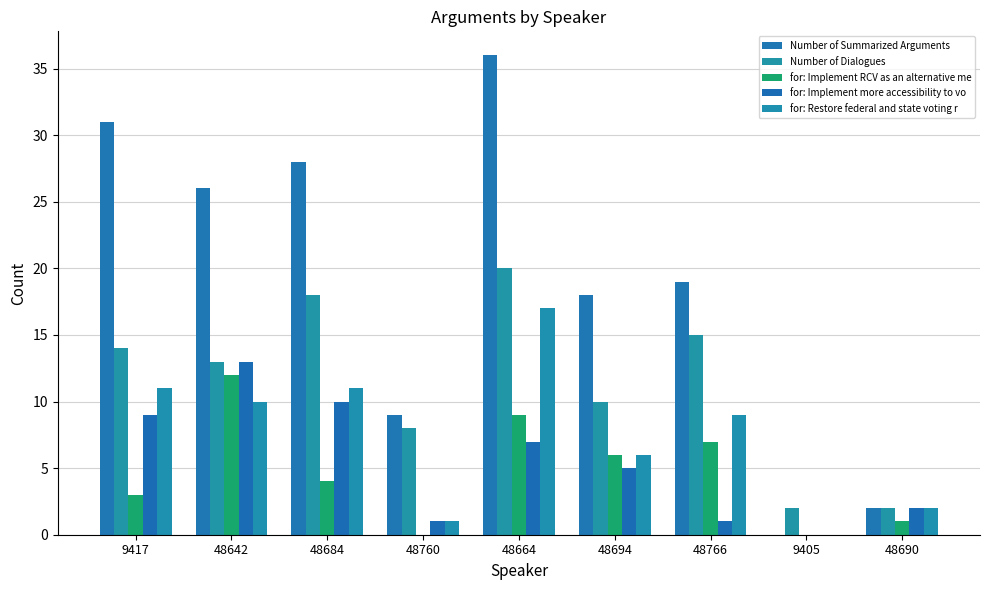

Where does the for: Implement RCV as an alternative me series first go above 4?

48642